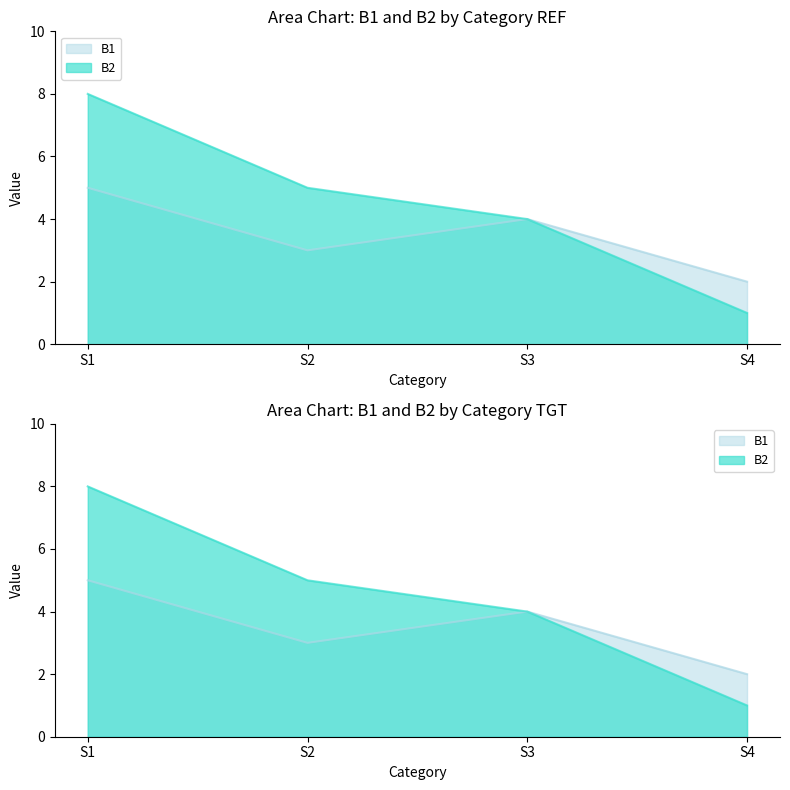

Which category has the lowest value in the B1 series?

S4